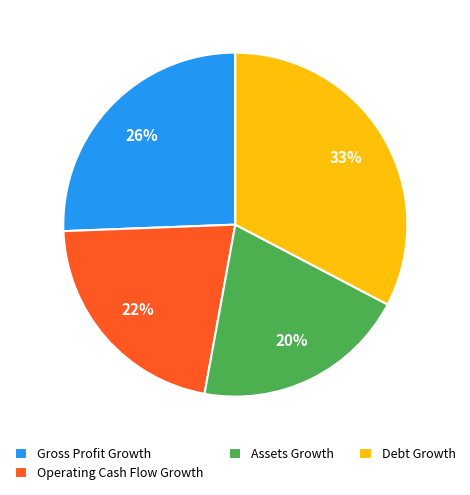

Count the number of slices in the pie.

4